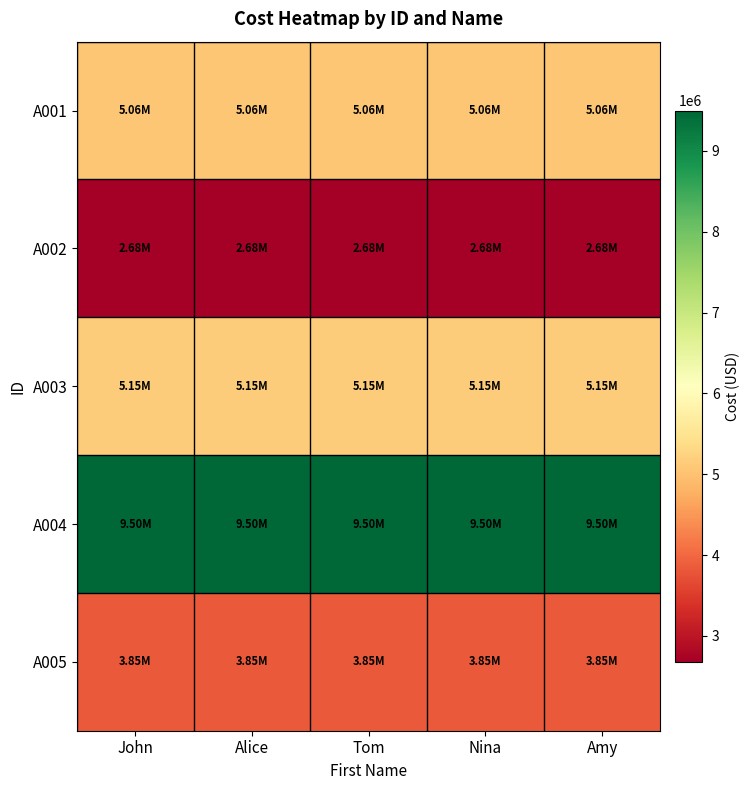

What is the total value across all series at Amy?

26244214.3